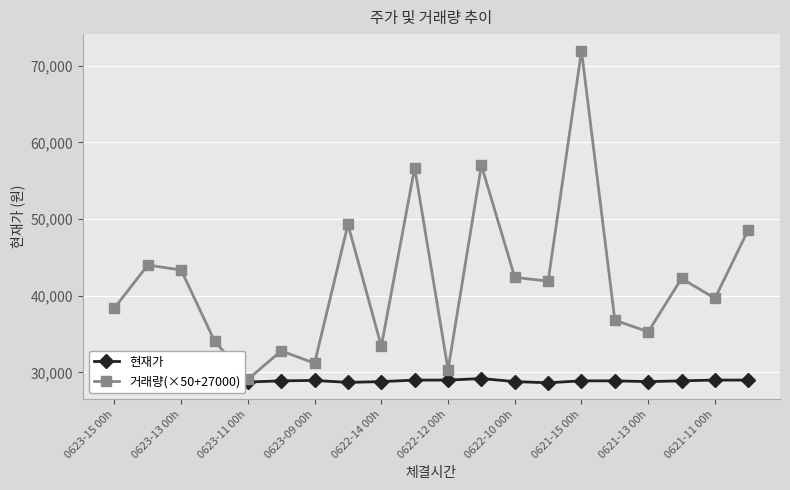

Is it true that 거래량(×50+27000) equals 8756 at 0622-12 00h?

False